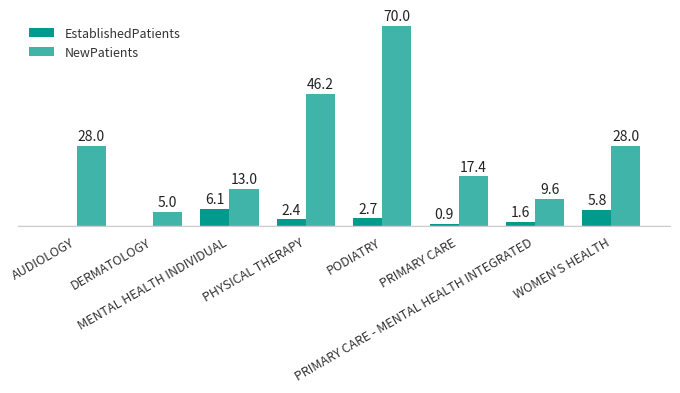

Does the chart contain stacked bars?

No